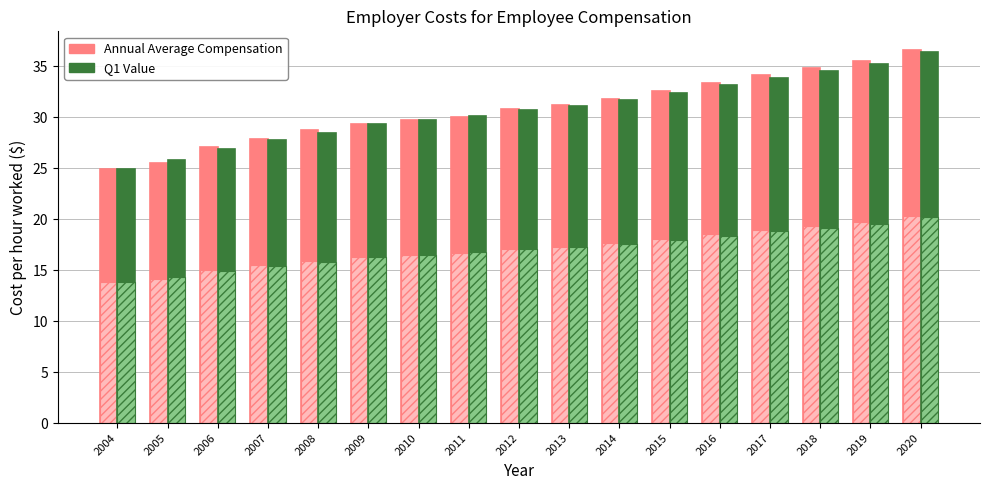

Reading left to right, what are all the values shown in this chart?

Annual Average Compensation: 2004=25.0	2005=25.6	2006=27.1	2007=27.9	2008=28.8	2009=29.4	2010=29.7	2011=30.1	2012=30.8	2013=31.2	2014=31.8	2015=32.6	2016=33.4	2017=34.1	2018=34.8	2019=35.5	2020=36.6
Q1 Value: 2004=24.9	2005=25.9	2006=26.9	2007=27.8	2008=28.5	2009=29.4	2010=29.7	2011=30.2	2012=30.7	2013=31.1	2014=31.7	2015=32.4	2016=33.1	2017=33.9	2018=34.5	2019=35.2	2020=36.4